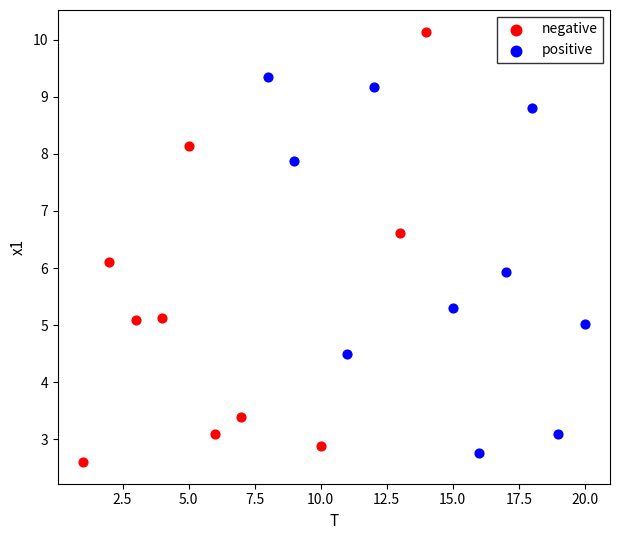

Which series has the largest Y range (max minus min)?

negative